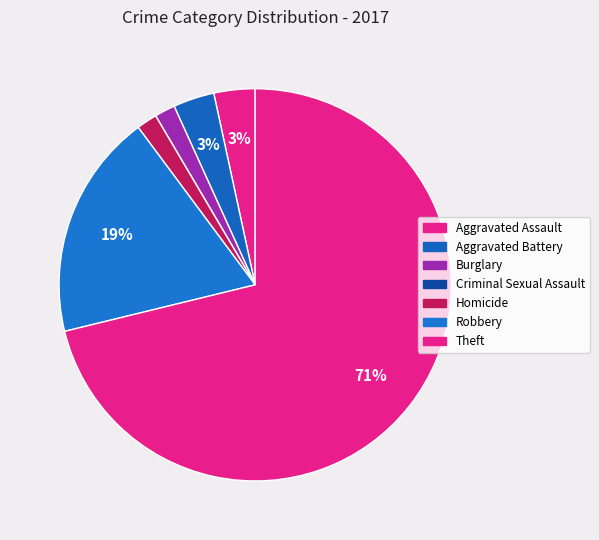

Which slice represents more than half of the pie?

Theft